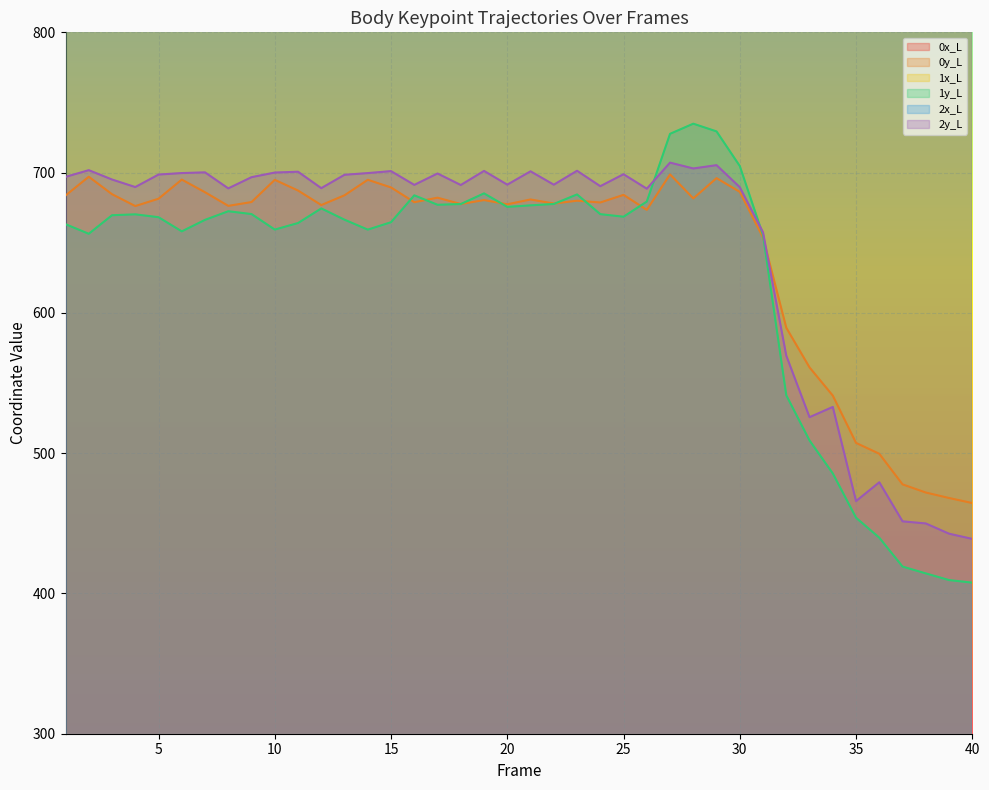

What is the spread (max minus min) of values at 7?

299.5